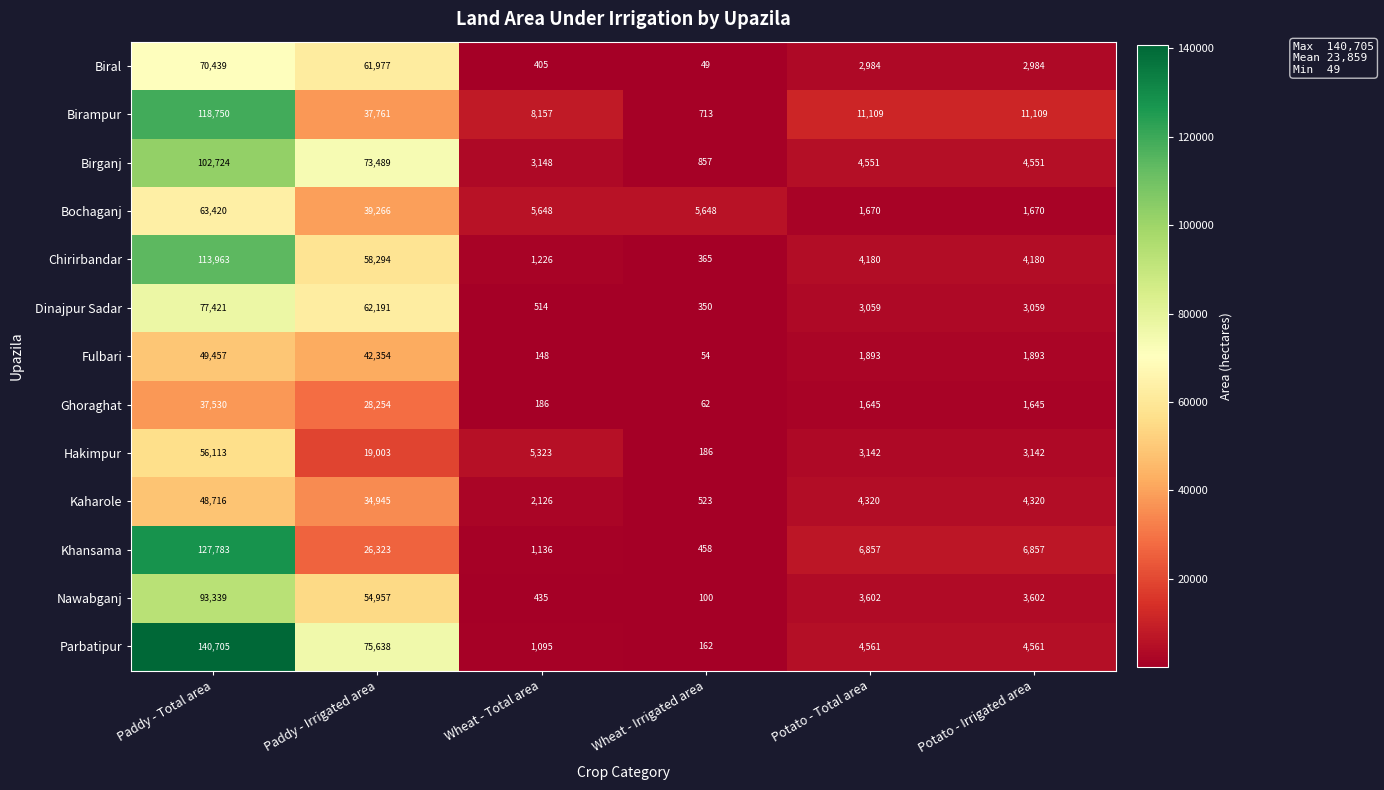

Which label corresponds to the smallest value in the chart?

Wheat - Irrigated area